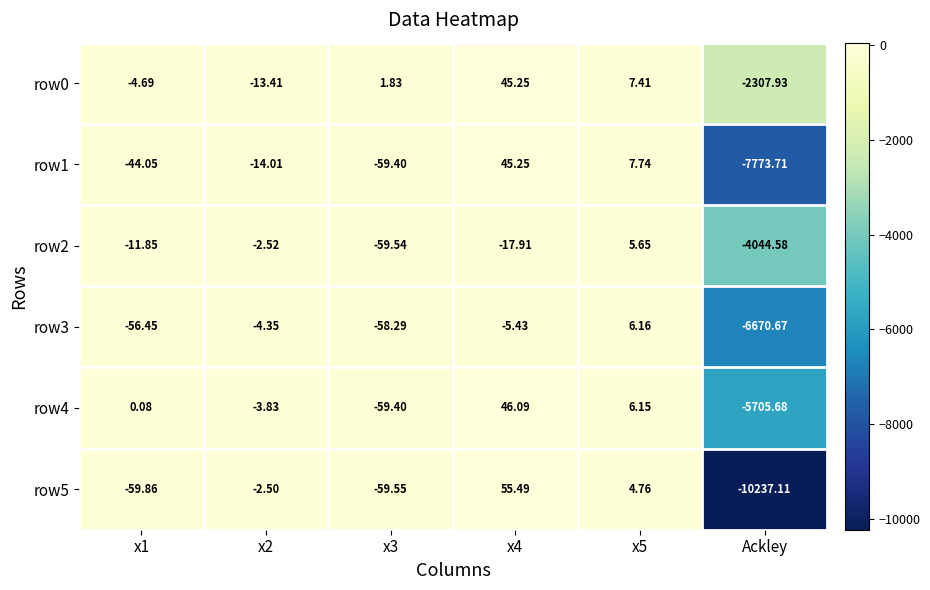

Is the value of row3 at x5 greater than the value of row2 at x3?

Yes